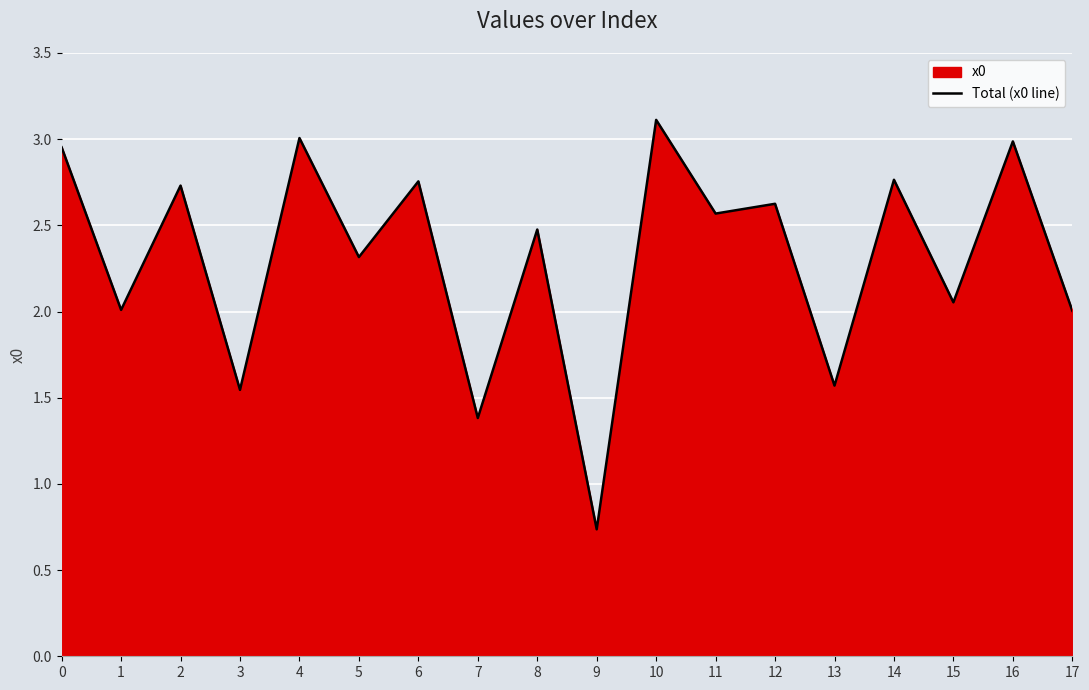

List the labels in order of value, largest first.

10, 4, 16, 0, 14, 6, 2, 12, 11, 8, 5, 15, 1, 17, 13, 3, 7, 9